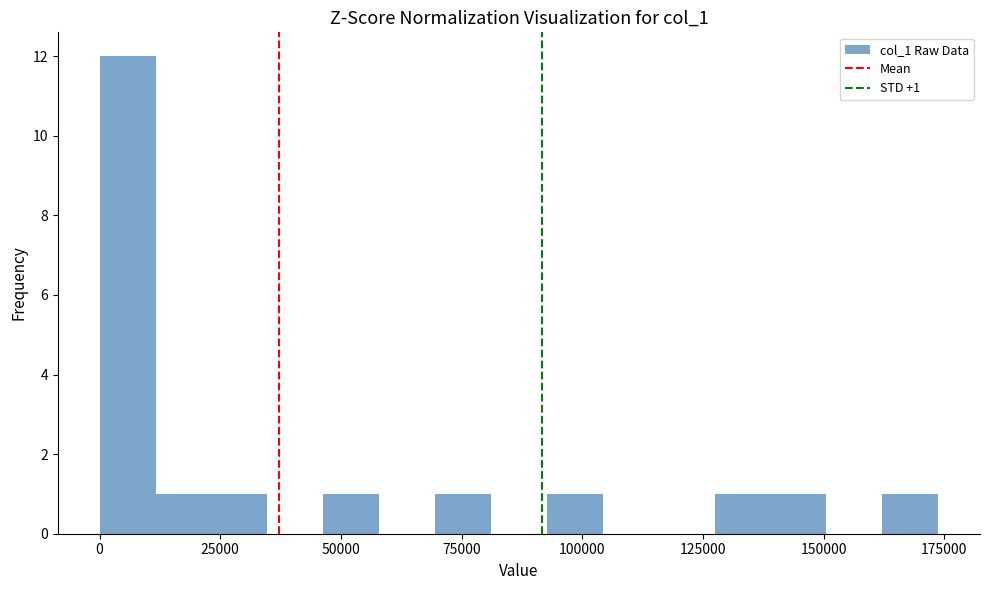

Around what value on the x-axis is the tallest bar? Give the approximate position of its centre, as read against the axis.

5000